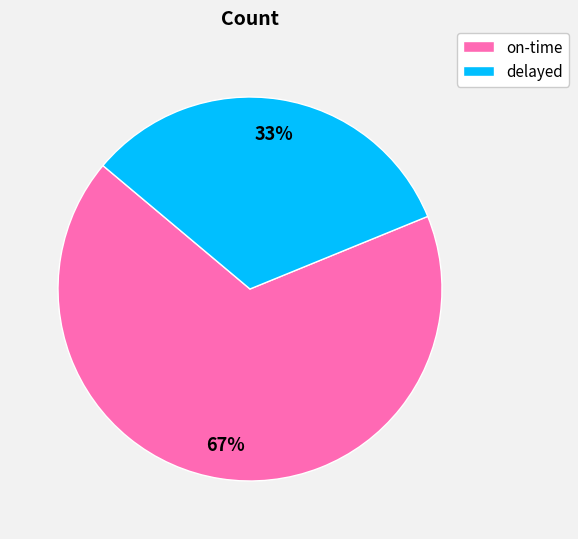

Is there a majority slice in this chart?

Yes